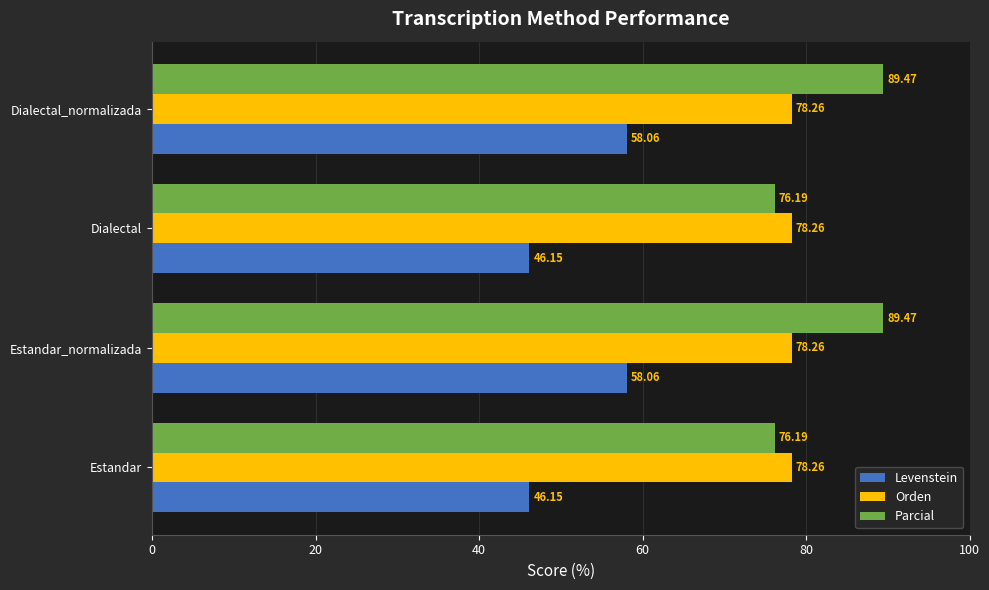

How many values in the Levenstein series are below 58?

2